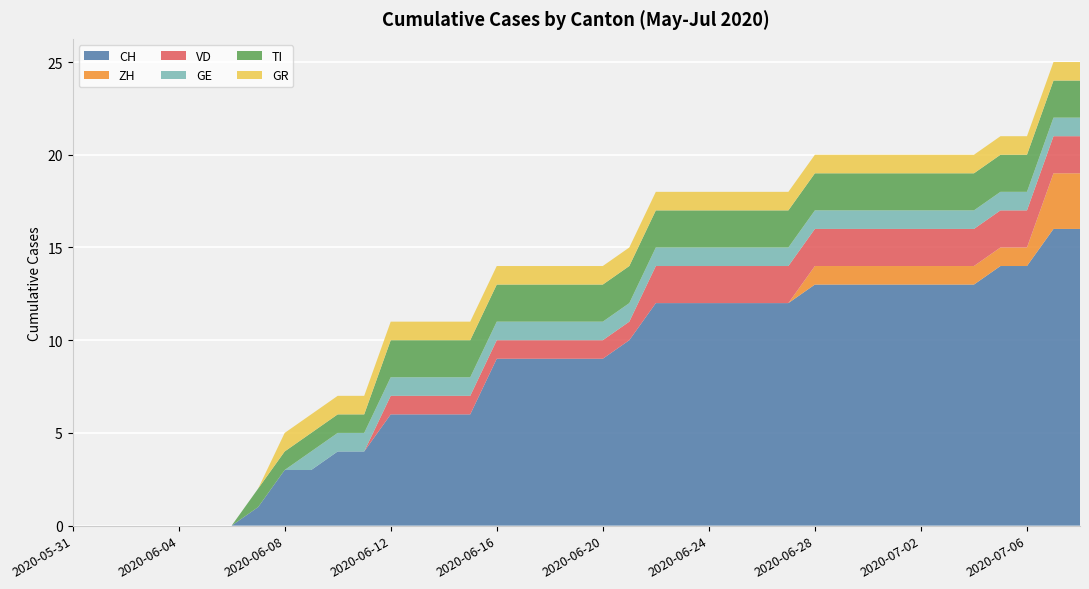

Reading left to right, what are all the values shown in this chart?

CH: 0	0	0	0	0	0	0	1	3	3	4	4	6	6	6	6	9	9	9	9	9	10	12	12	12	12	12	12	13	13	13	13	13	13	13	14	14	16	16
ZH: 0	0	0	0	0	0	0	0	0	0	0	0	0	0	0	0	0	0	0	0	0	0	0	0	0	0	0	0	1	1	1	1	1	1	1	1	1	3	3
VD: 0	0	0	0	0	0	0	0	0	0	0	0	1	1	1	1	1	1	1	1	1	1	2	2	2	2	2	2	2	2	2	2	2	2	2	2	2	2	2
GE: 0	0	0	0	0	0	0	0	0	1	1	1	1	1	1	1	1	1	1	1	1	1	1	1	1	1	1	1	1	1	1	1	1	1	1	1	1	1	1
TI: 0	0	0	0	0	0	0	1	1	1	1	1	2	2	2	2	2	2	2	2	2	2	2	2	2	2	2	2	2	2	2	2	2	2	2	2	2	2	2
GR: 0	0	0	0	0	0	0	0	1	1	1	1	1	1	1	1	1	1	1	1	1	1	1	1	1	1	1	1	1	1	1	1	1	1	1	1	1	1	1